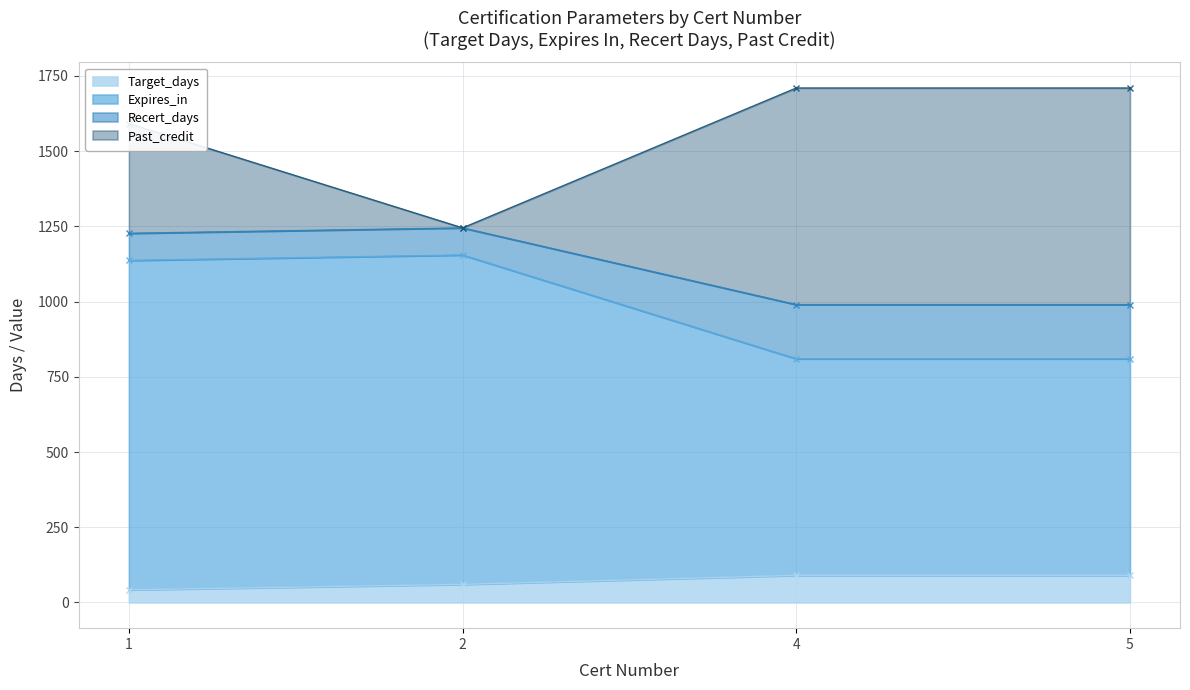

Where does the Expires_in series first go above 1137?

2